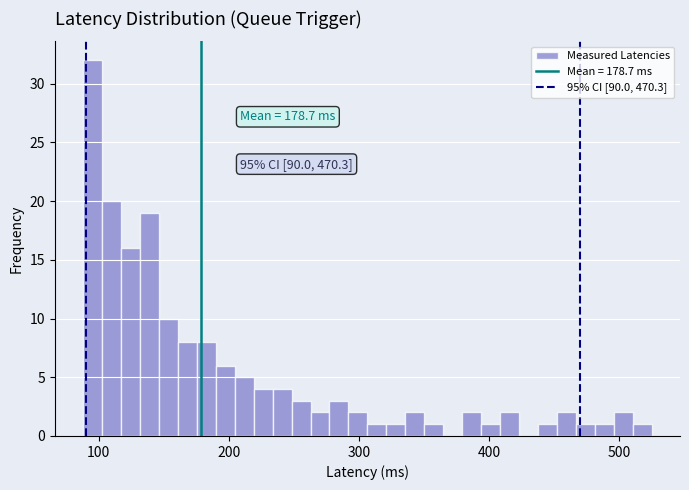

Read against the x-axis, roughly where is the centre of the tallest bar?

100